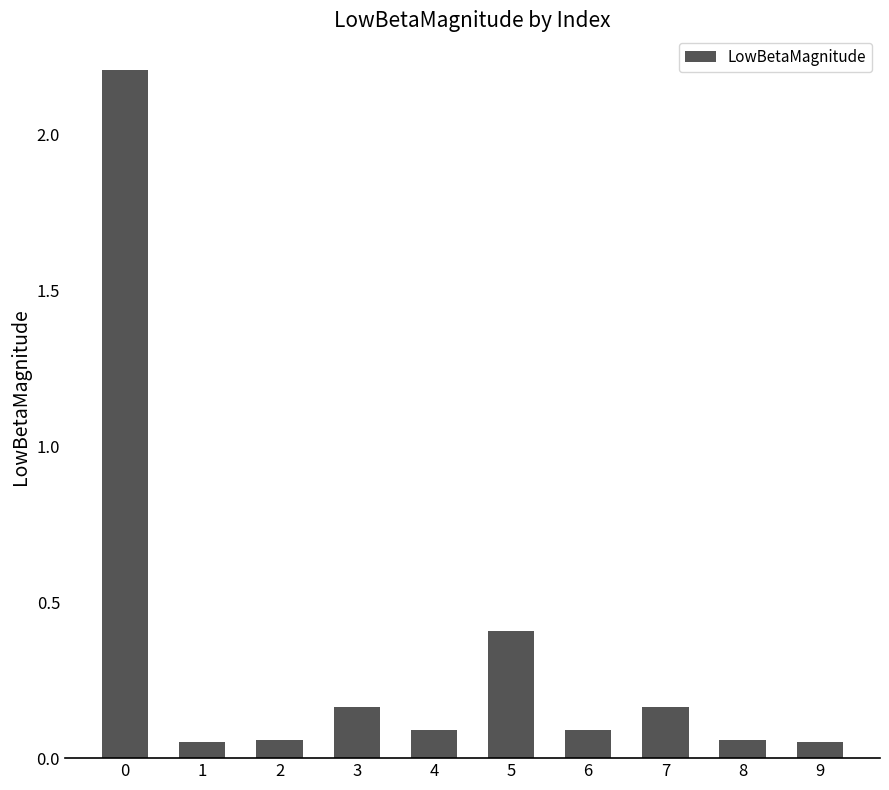

True or false: the data shows 0.3 at 3.

False